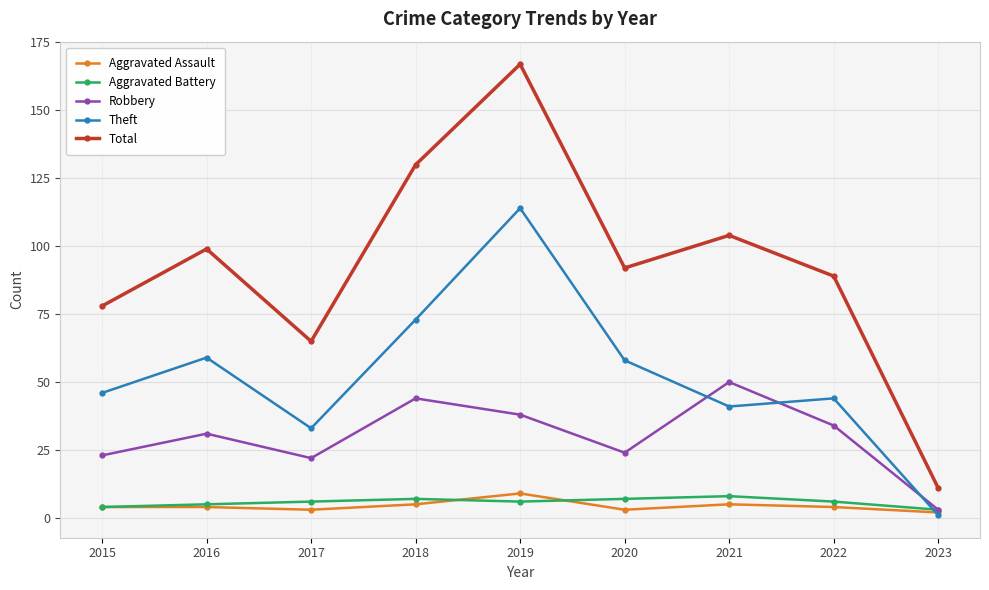

What is the total value across all series at 2019?

334